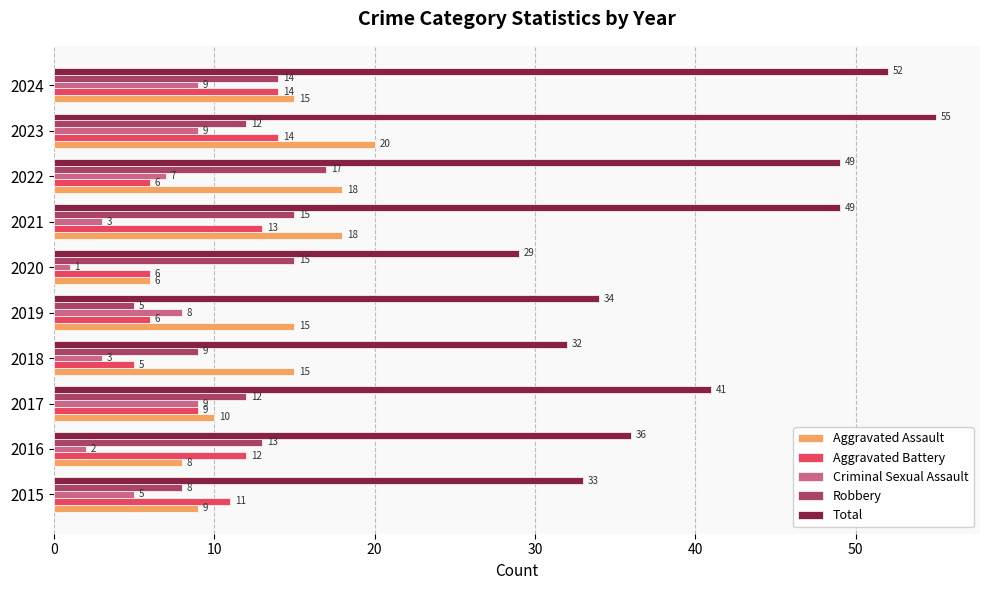

What is the minimum value for Criminal Sexual Assault?

1